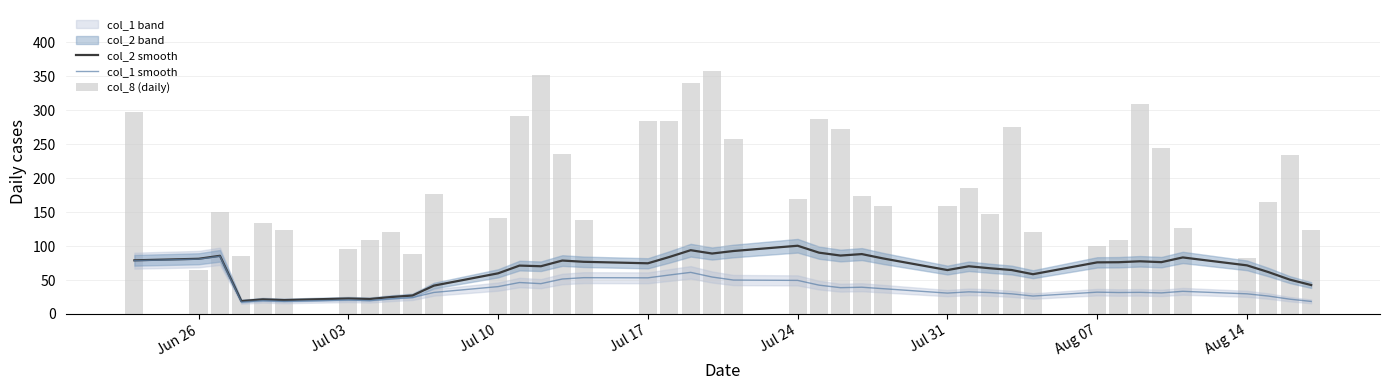

Is the value of col_1 smooth at Jul 03 greater than the value of col_2 smooth at Jun 26?

No